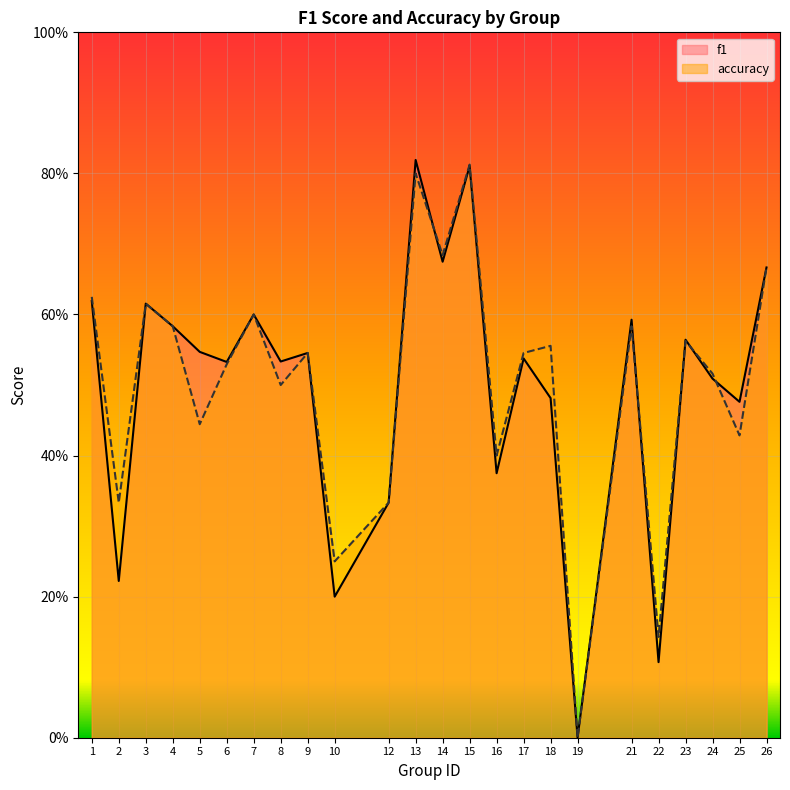

What is the difference between the maximum and second lowest values in the f1 series?

0.7